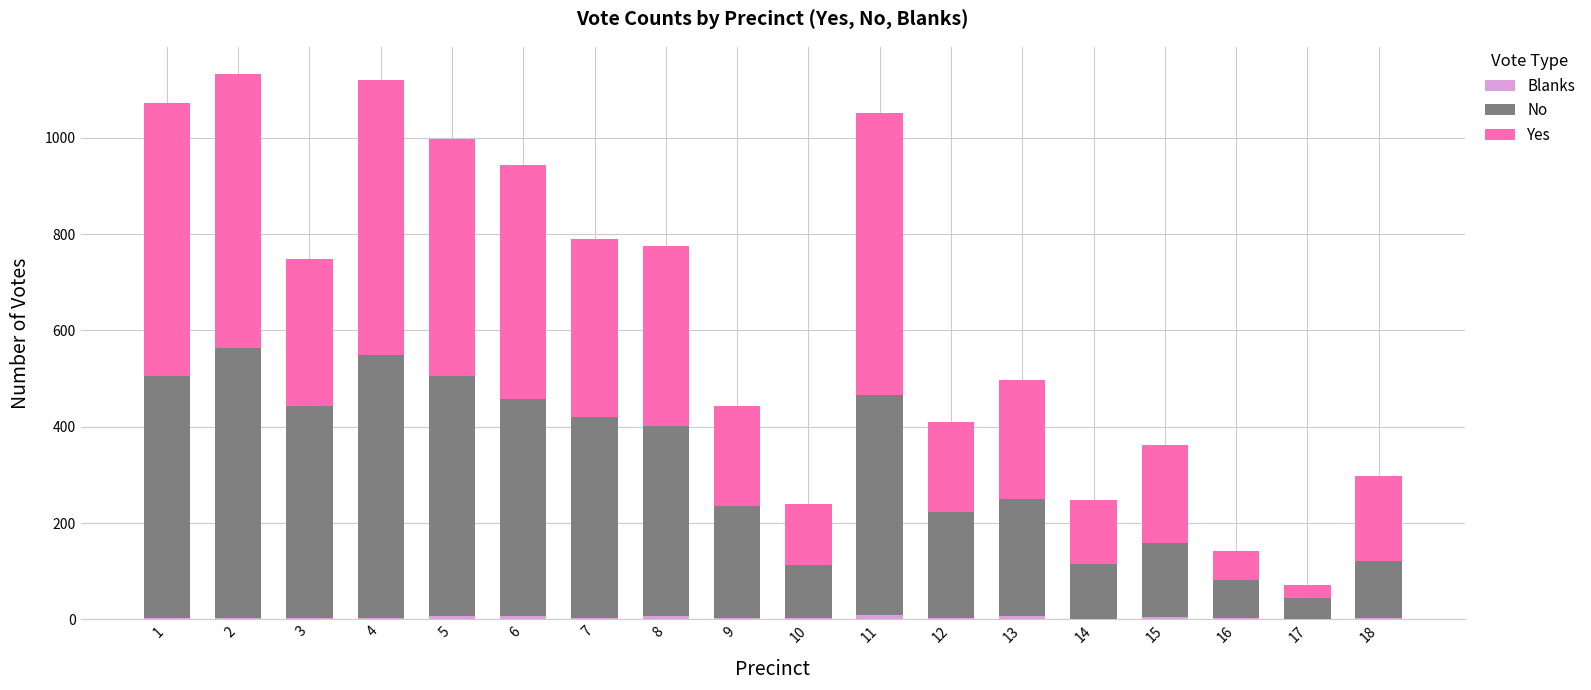

What is the average value of the Blanks series?

4